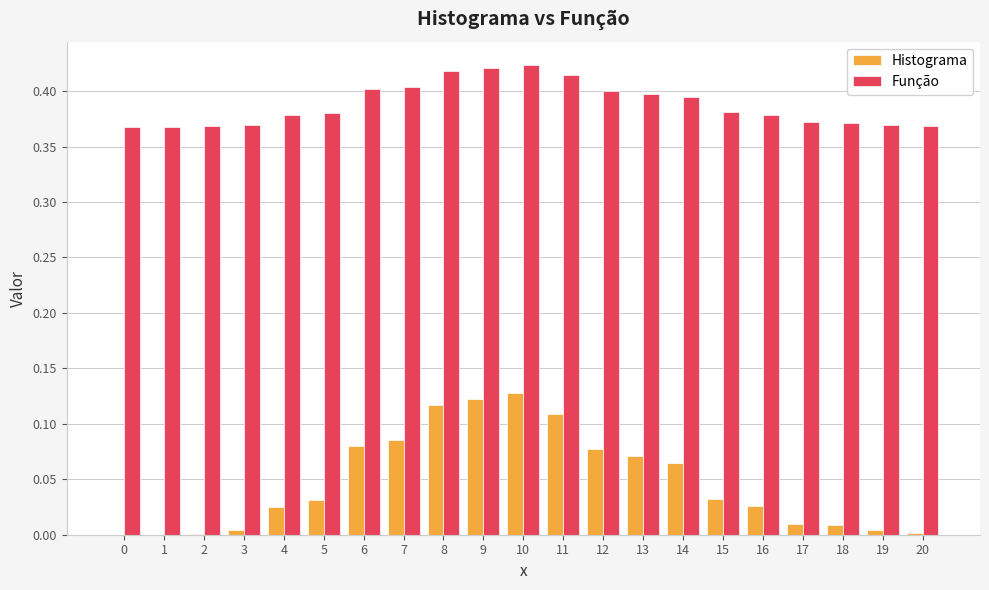

True or false: Função has a value of 0.5 at 5.

False